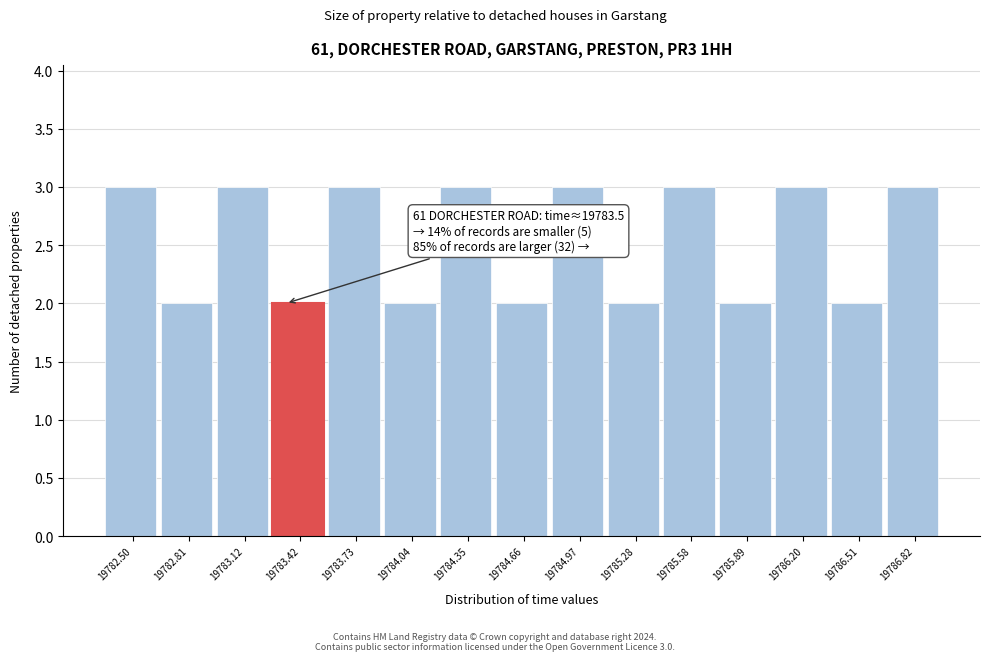

Reading right to left, extract all data points from this chart.

3	2	3	2	3	2	3	2	3	2	3	2	3	2	3